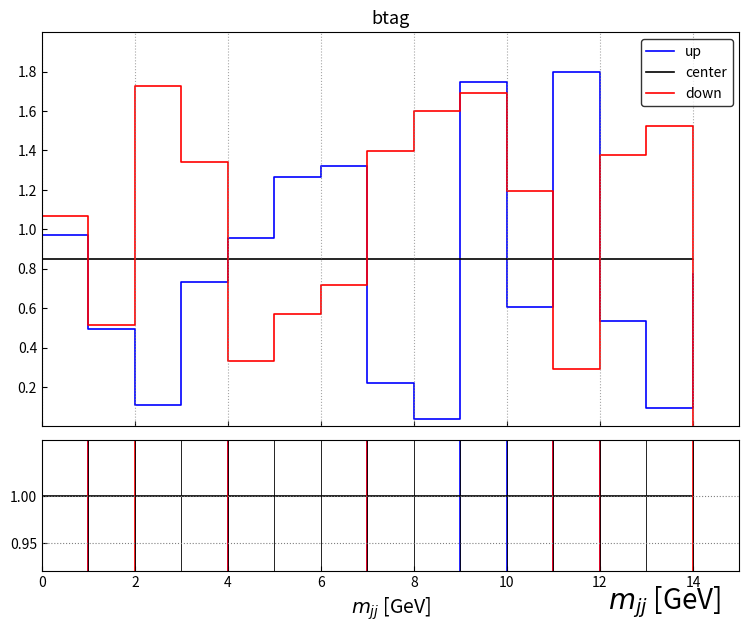

Which series has the largest total across all categories?

down